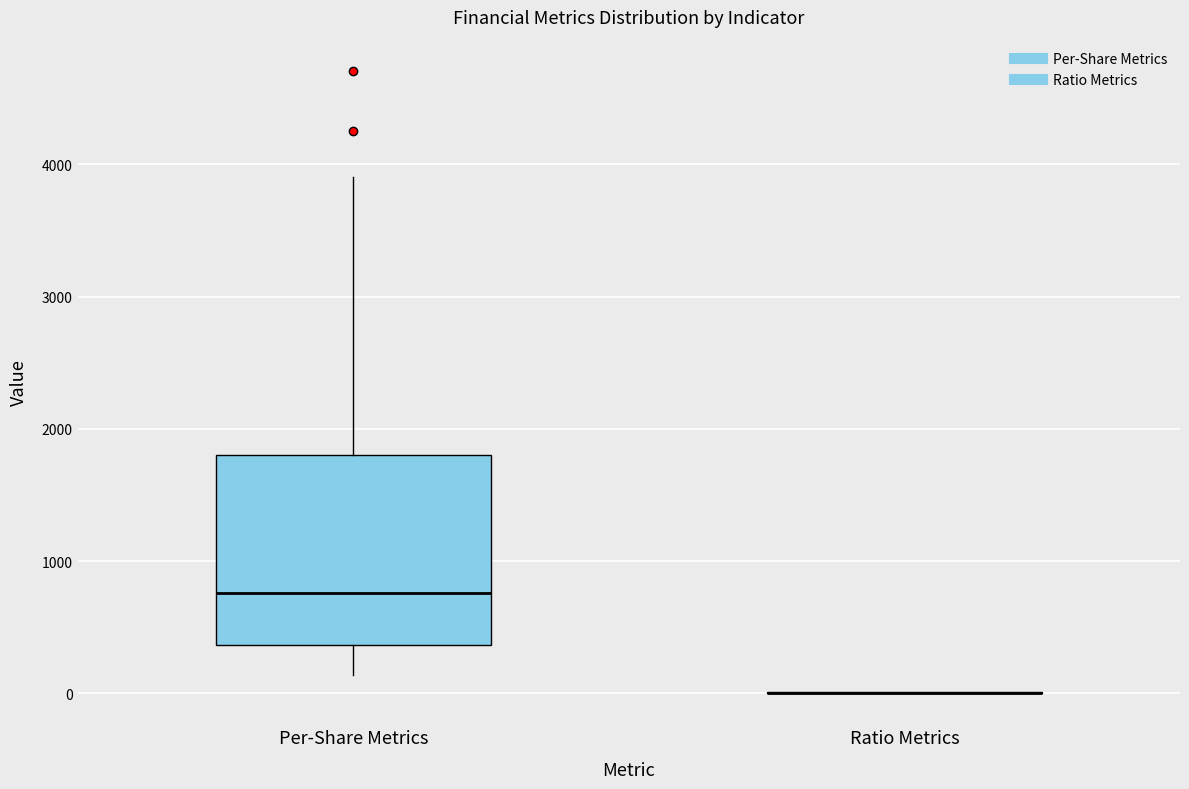

Which box is the tallest, from its lower edge to its upper edge?

Per-Share Metrics